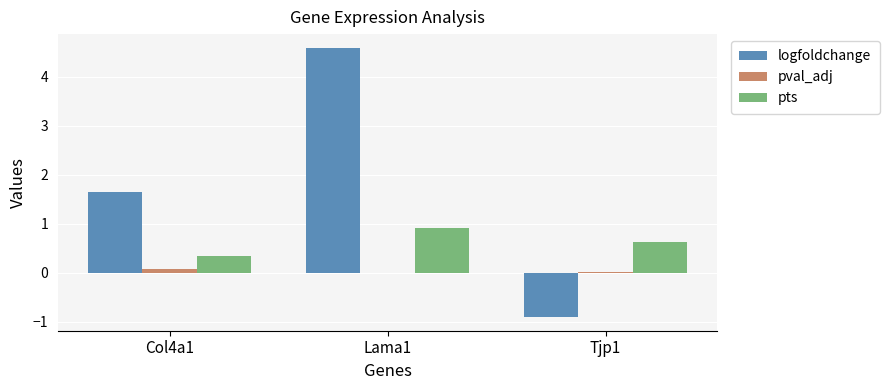

At which label is pts closest to 0?

Col4a1